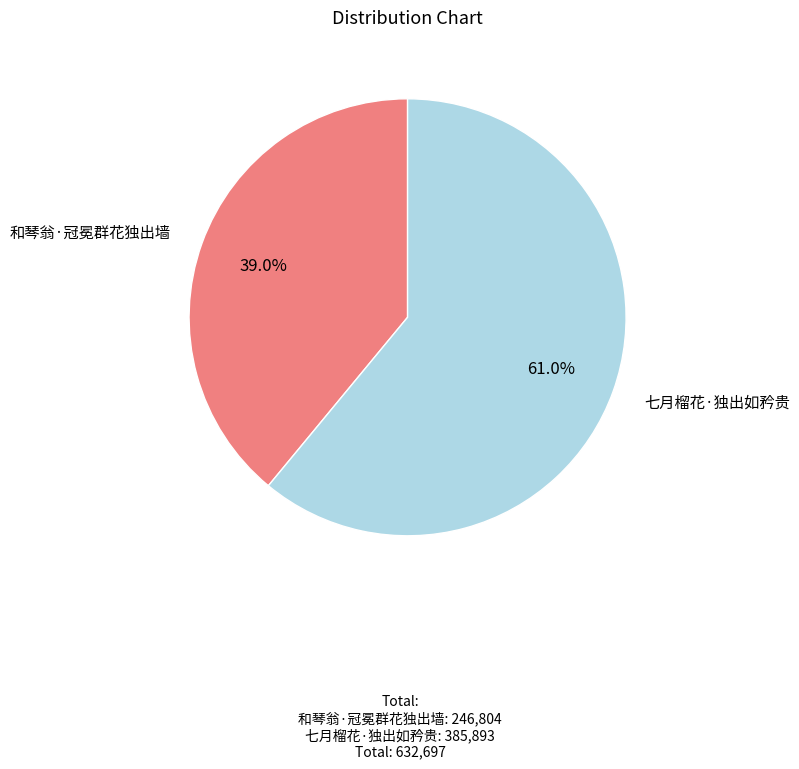

Is there a majority slice in this chart?

Yes